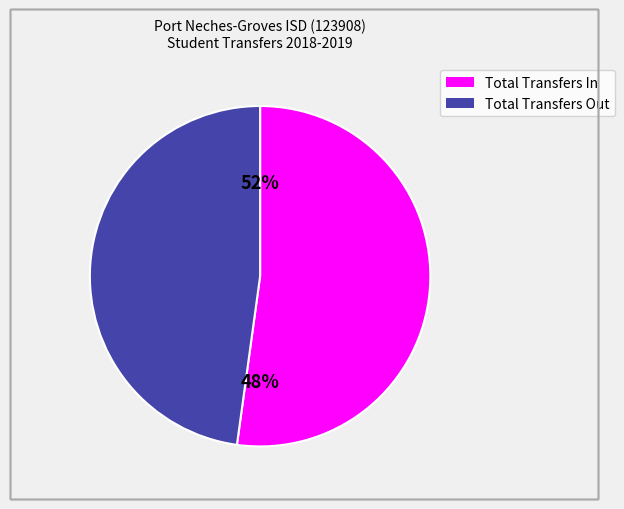

What percentage is the Total Transfers In slice, to the nearest percent?

52%